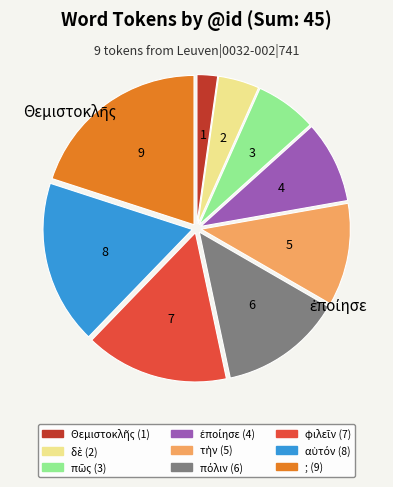

How many slices are in this pie chart?

9